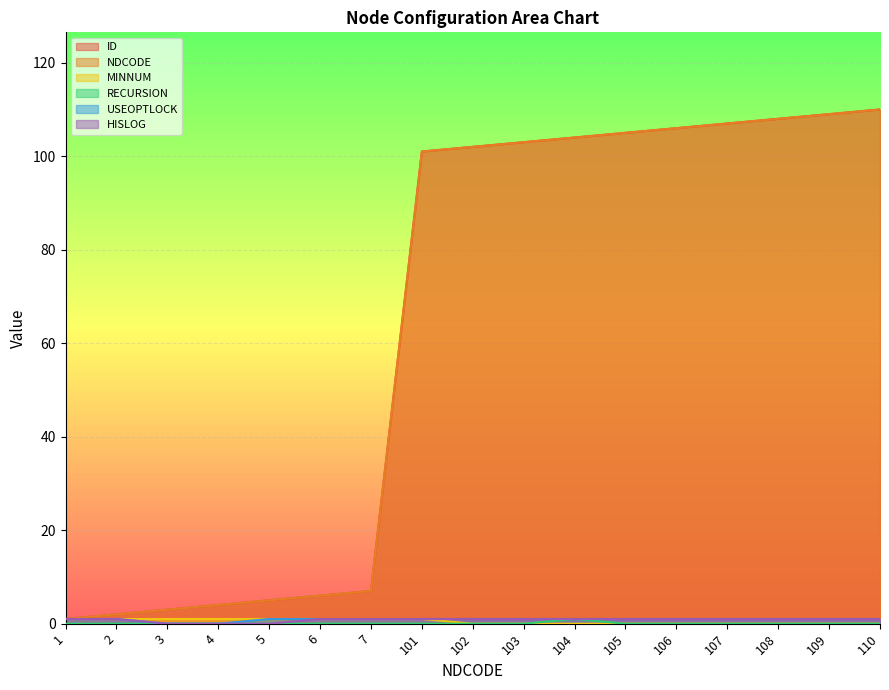

Reading left to right, list all the values displayed in this chart.

ID: 1=1	2=2	3=3	4=4	5=5	6=6	7=7	101=101	102=102	103=103	104=104	105=105	106=106	107=107	108=108	109=109	110=110
NDCODE: 1=1	2=2	3=3	4=4	5=5	6=6	7=7	101=101	102=102	103=103	104=104	105=105	106=106	107=107	108=108	109=109	110=110
MINNUM: 1=1	2=1	3=1	4=1	5=1	6=1	7=1	101=1	102=0	103=0	104=0	105=0	106=0	107=0	108=0	109=0	110=0
RECURSION: 1=0	2=0	3=0	4=0	5=0	6=0	7=0	101=0	102=0	103=0	104=1	105=0	106=0	107=0	108=0	109=0	110=0
USEOPTLOCK: 1=1	2=1	3=0	4=0	5=1	6=1	7=1	101=1	102=1	103=1	104=1	105=1	106=1	107=1	108=1	109=1	110=1
HISLOG: 1=1	2=1	3=0	4=0	5=0	6=1	7=1	101=1	102=1	103=1	104=1	105=1	106=1	107=1	108=1	109=1	110=1